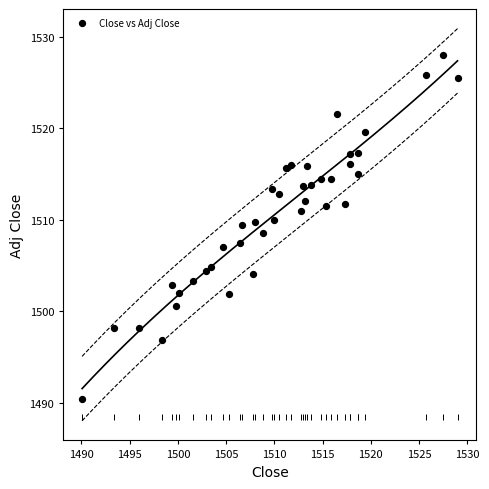

What is the range of X values (max minus min)?

38.9